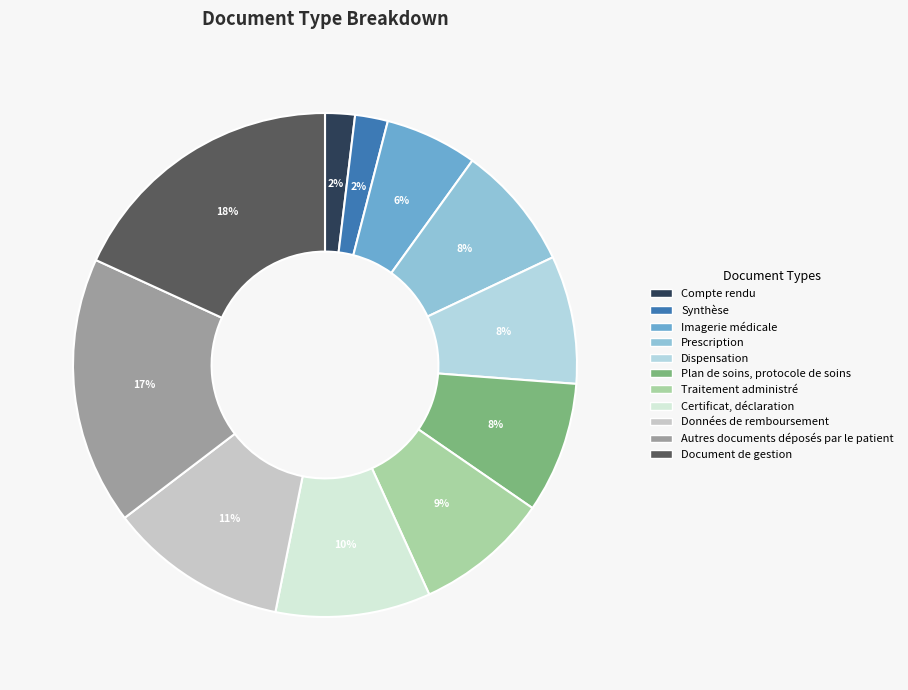

Count the number of slices in the pie.

11